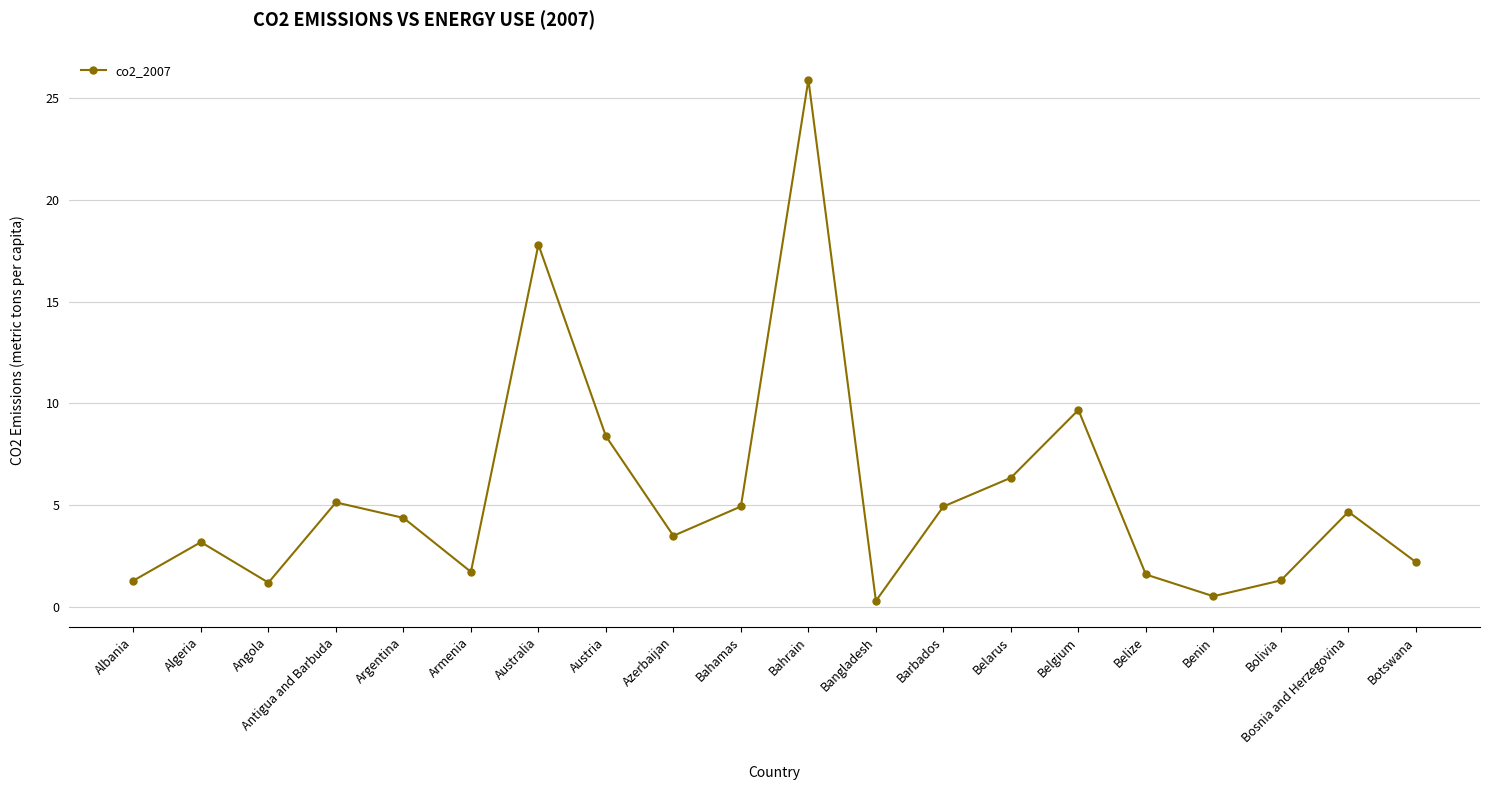

At which category does the data reach its first local valley?

Angola